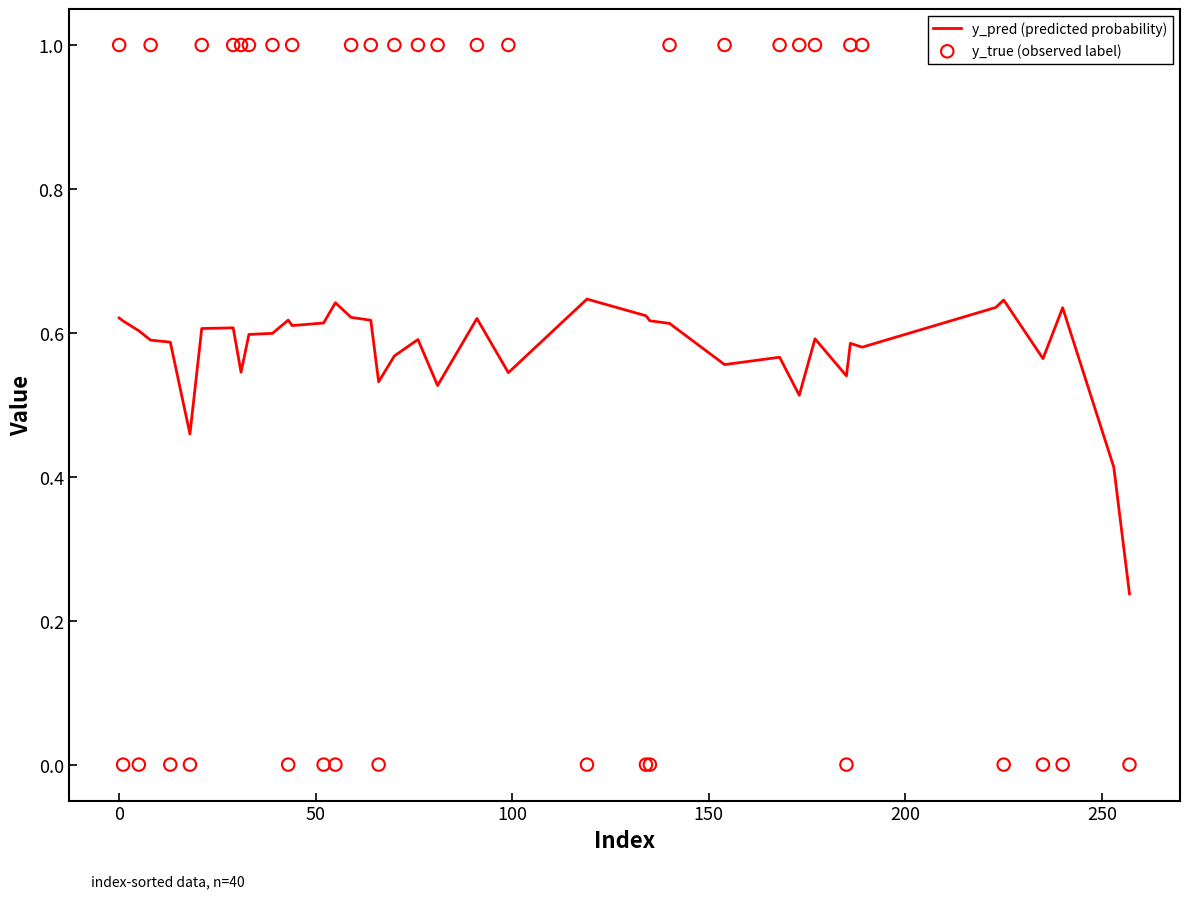

Which series contains the lowest Y value?

y_true (observed label)